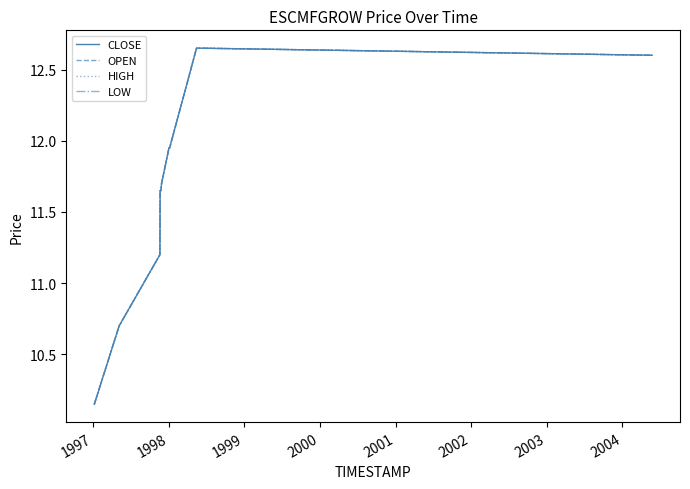

What is the value of the LOW point at the 3rd from the left?

11.2